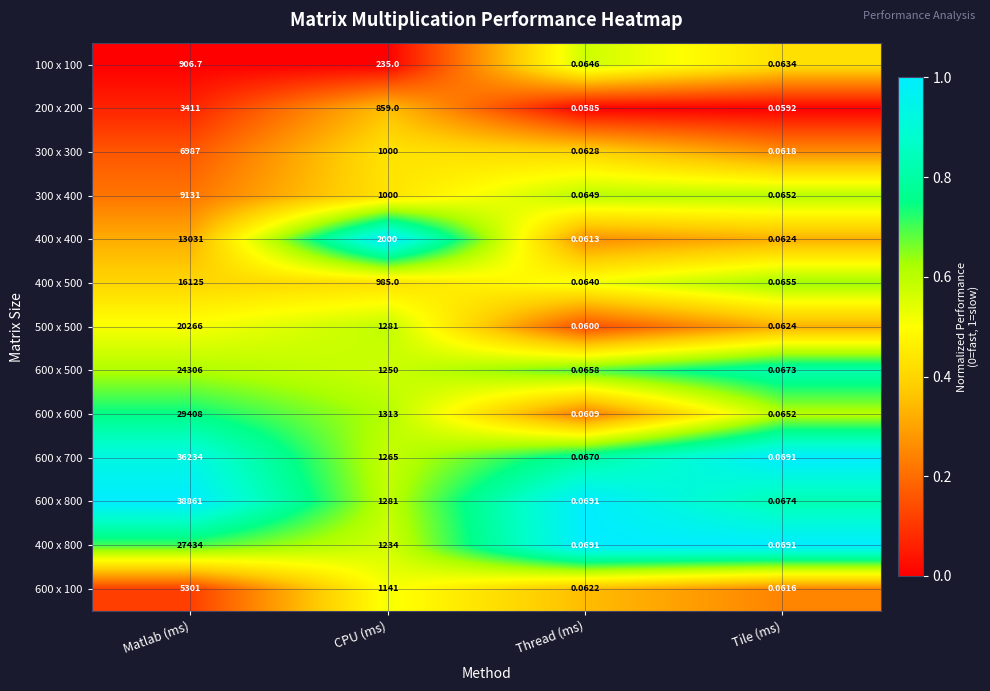

Which category has the highest value in the 500 x 500 series?

Matlab (ms)